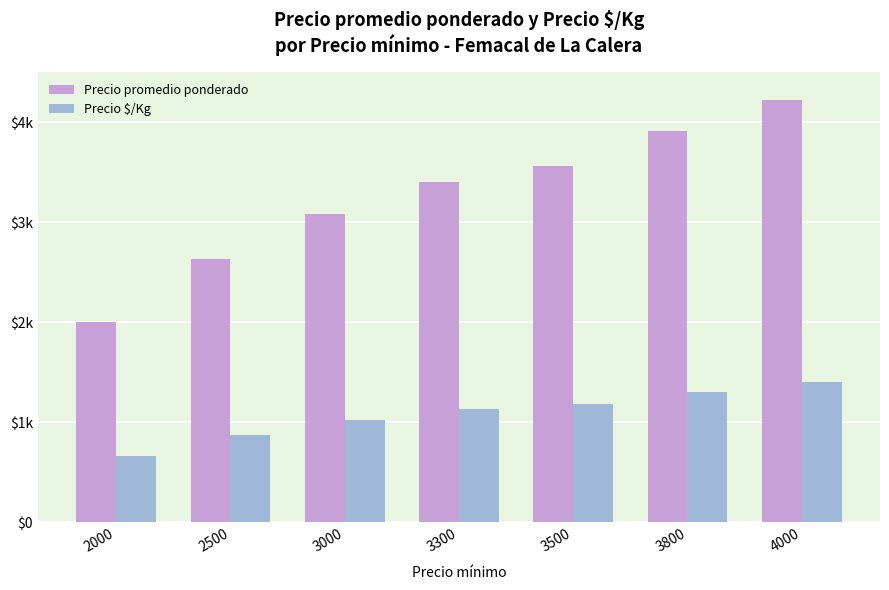

Reading left to right, list all the values displayed in this chart.

Precio promedio ponderado: 2000	2637	3085	3403	3564	3911	4227
Precio $/Kg: 667	879	1028	1134	1188	1304	1409